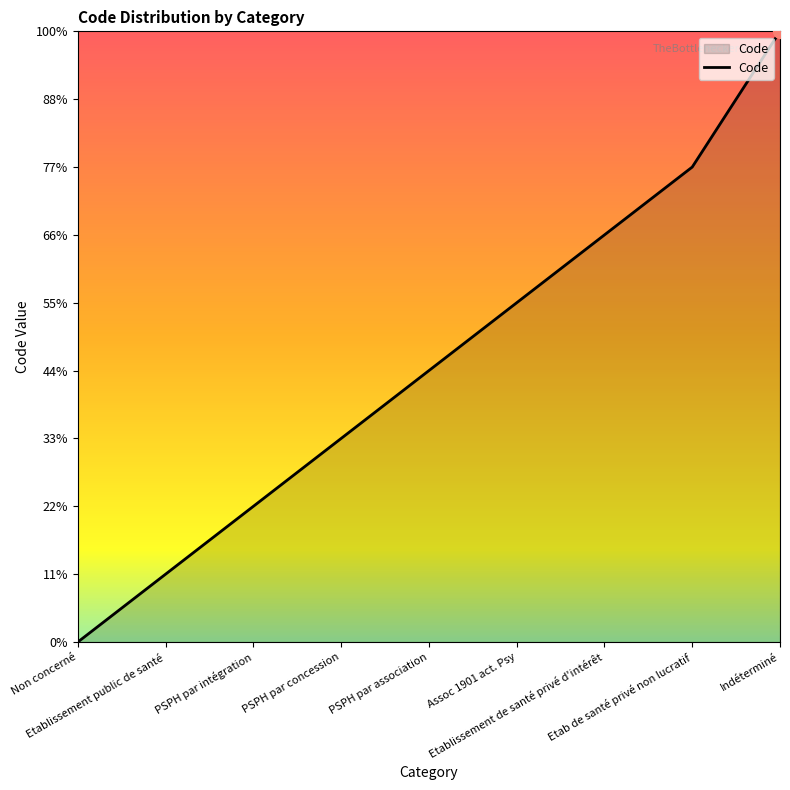

What position from the left is PSPH par concession?

4